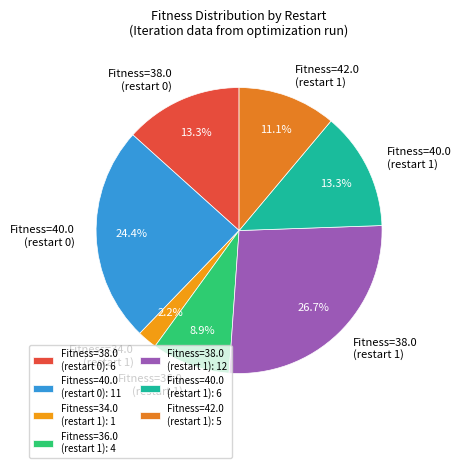

How many segments does this pie chart have?

7